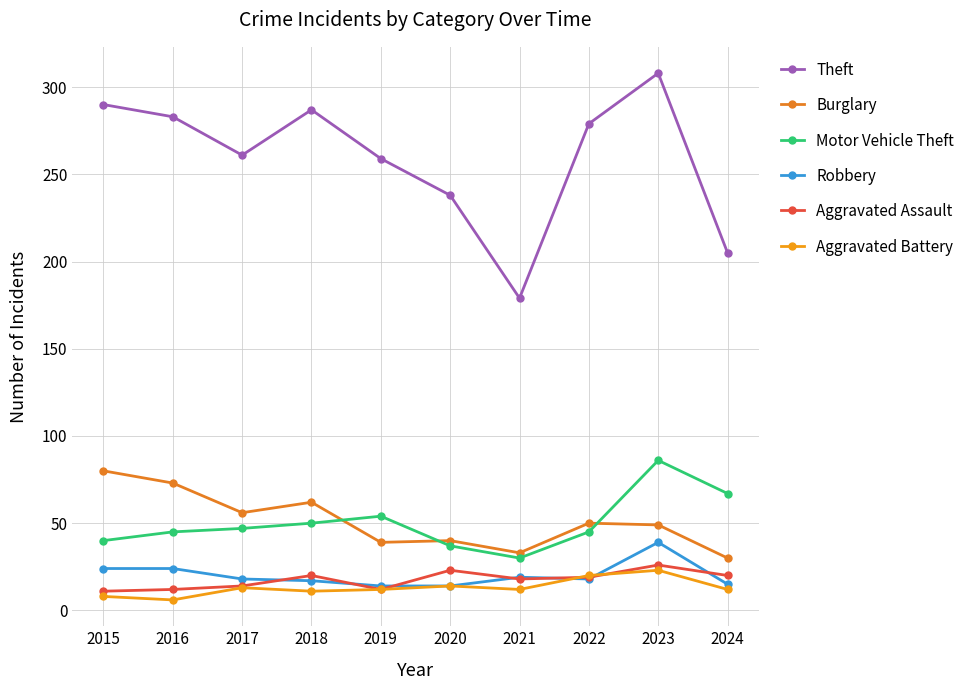

The value of Aggravated Battery at 2022 is 34. True or false?

False